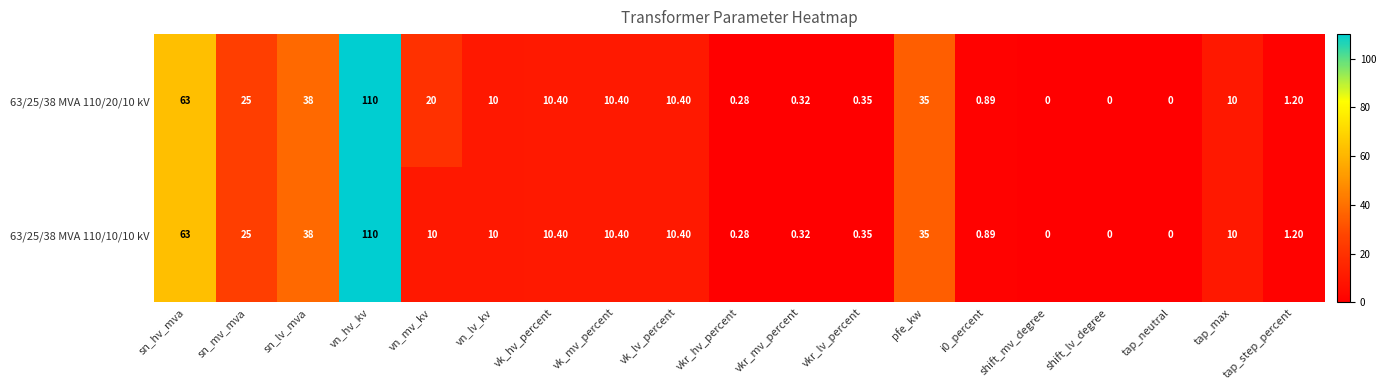

Count the number of data series in this chart.

2